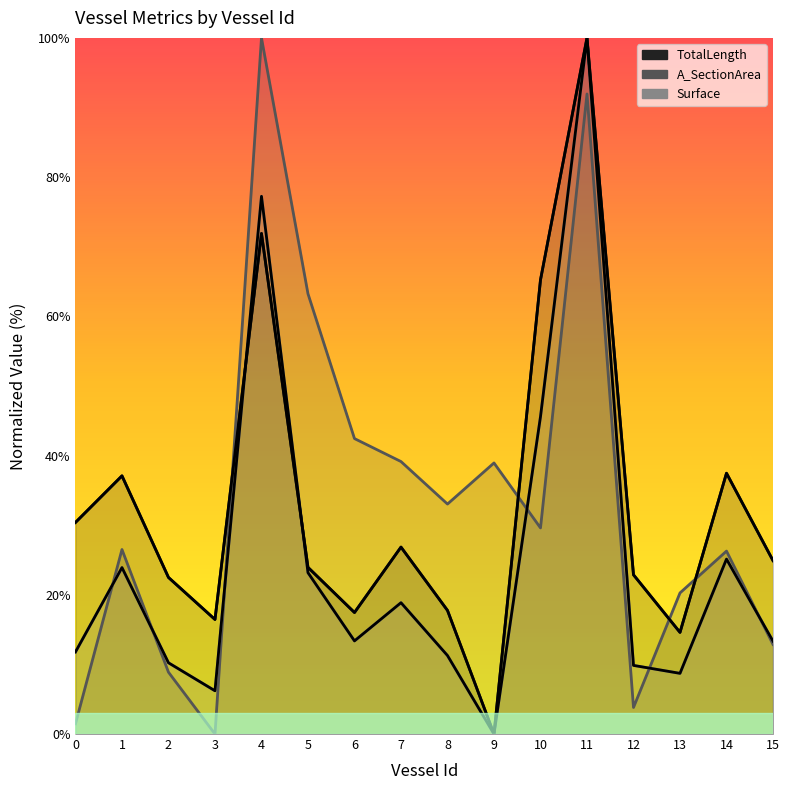

How many interior local valleys does the TotalLength series have?

4